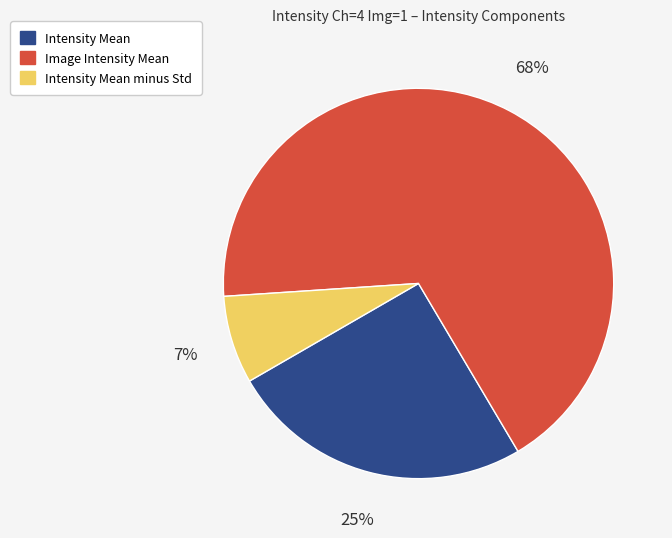

Do Intensity Mean and Image Intensity Mean together represent more than half of the pie?

Yes